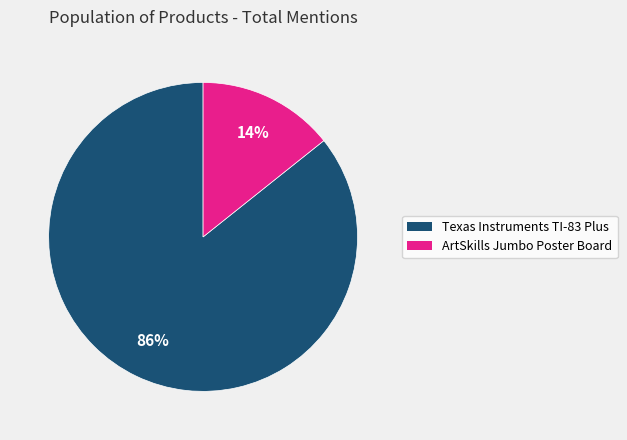

True or false: Texas Instruments TI-83 Plus accounts for 94% of the total.

False